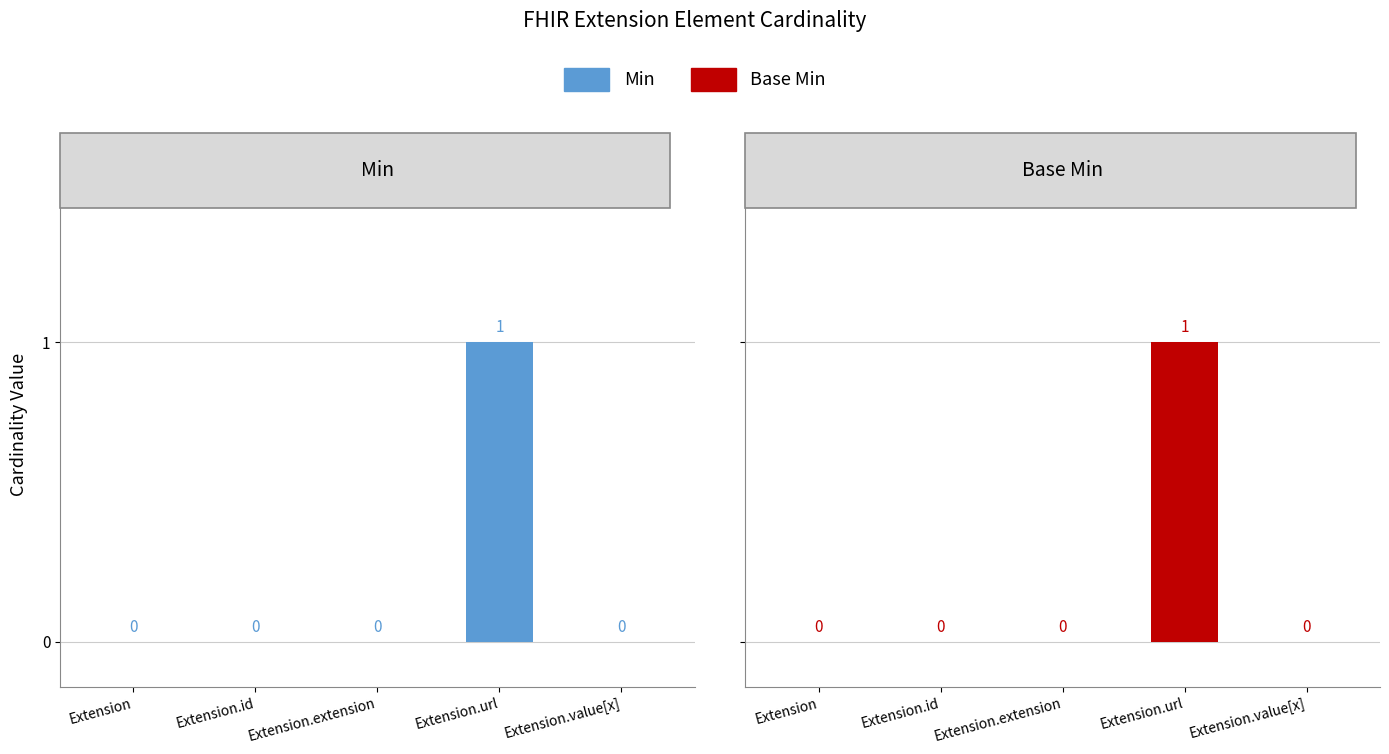

Which has a higher value, Extension.extension or Extension?

Extension.extension